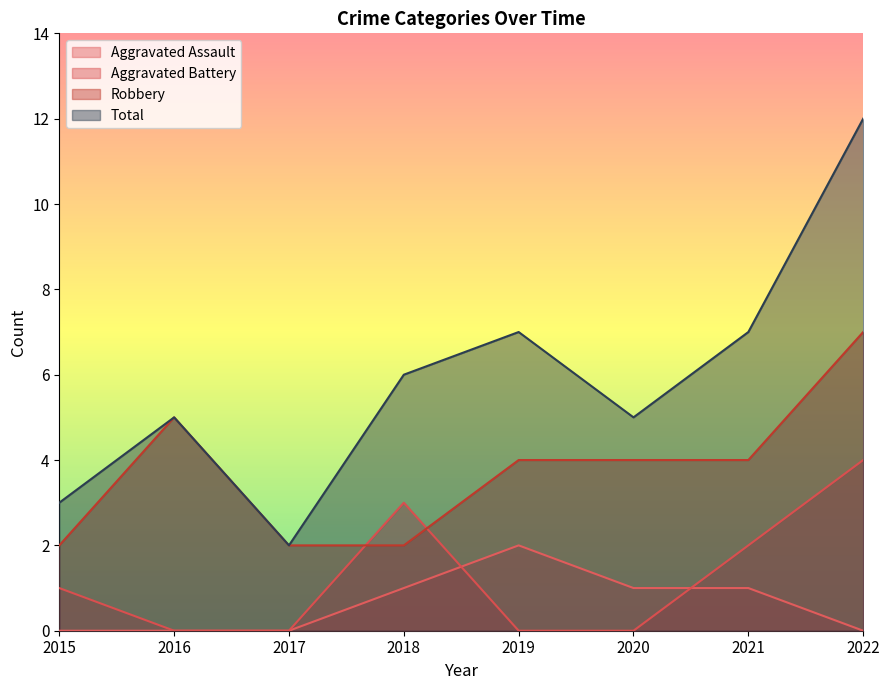

What is the approximate value of Robbery at 2015?

2